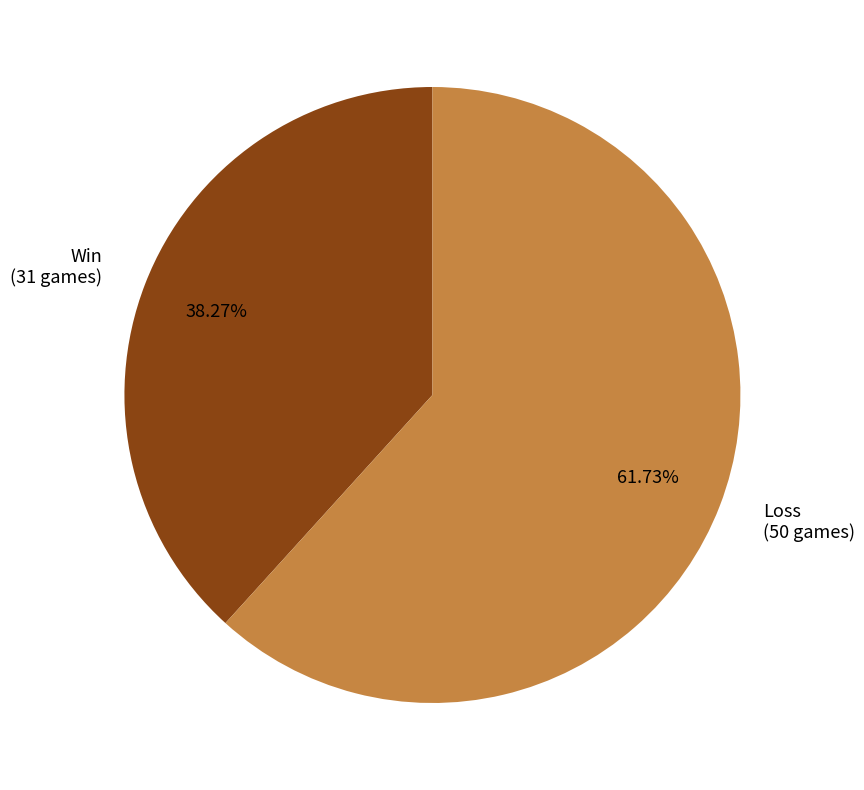

Which has a higher value, Win (31 games) or Loss (50 games)?

Loss (50 games)